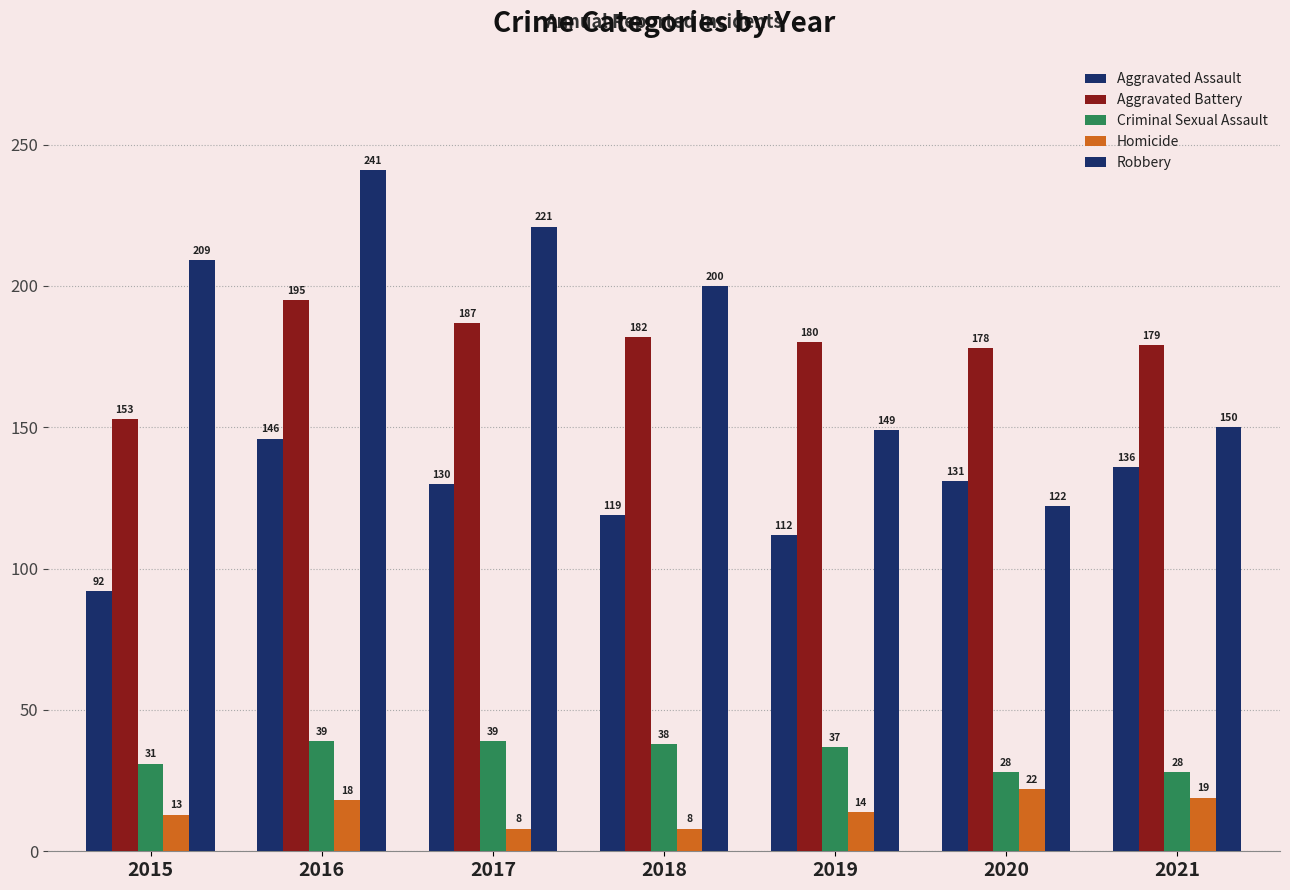

How many values in the Criminal Sexual Assault series are below 37?

3